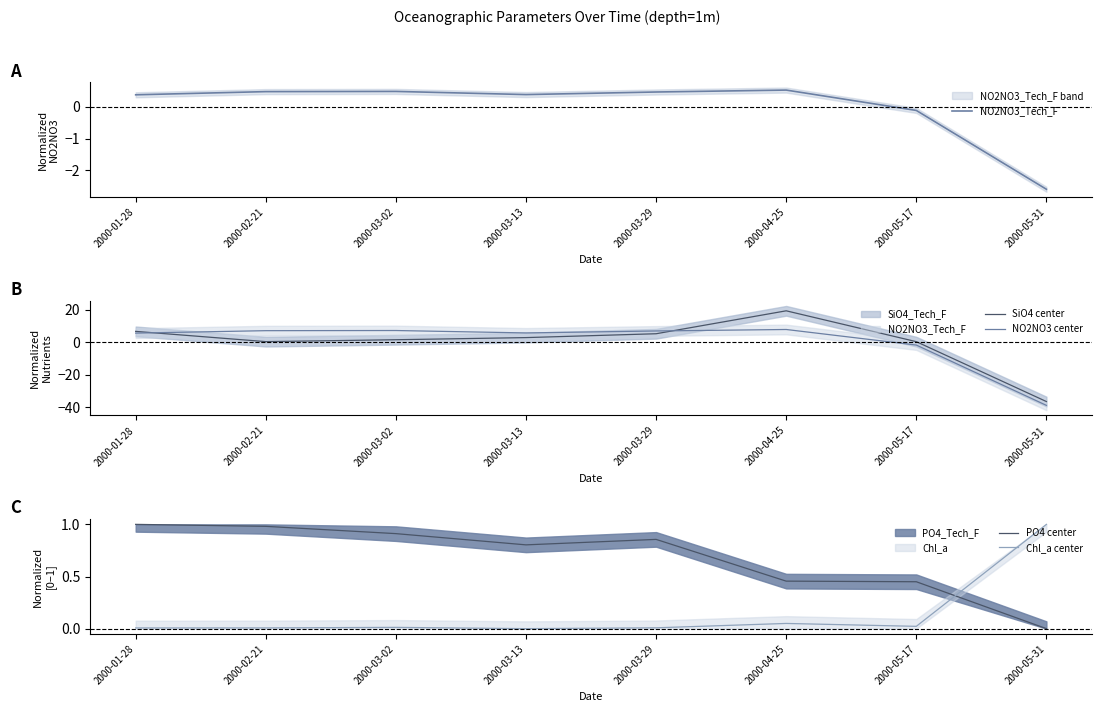

What is the label of the 2nd point from the right?

2000-05-17